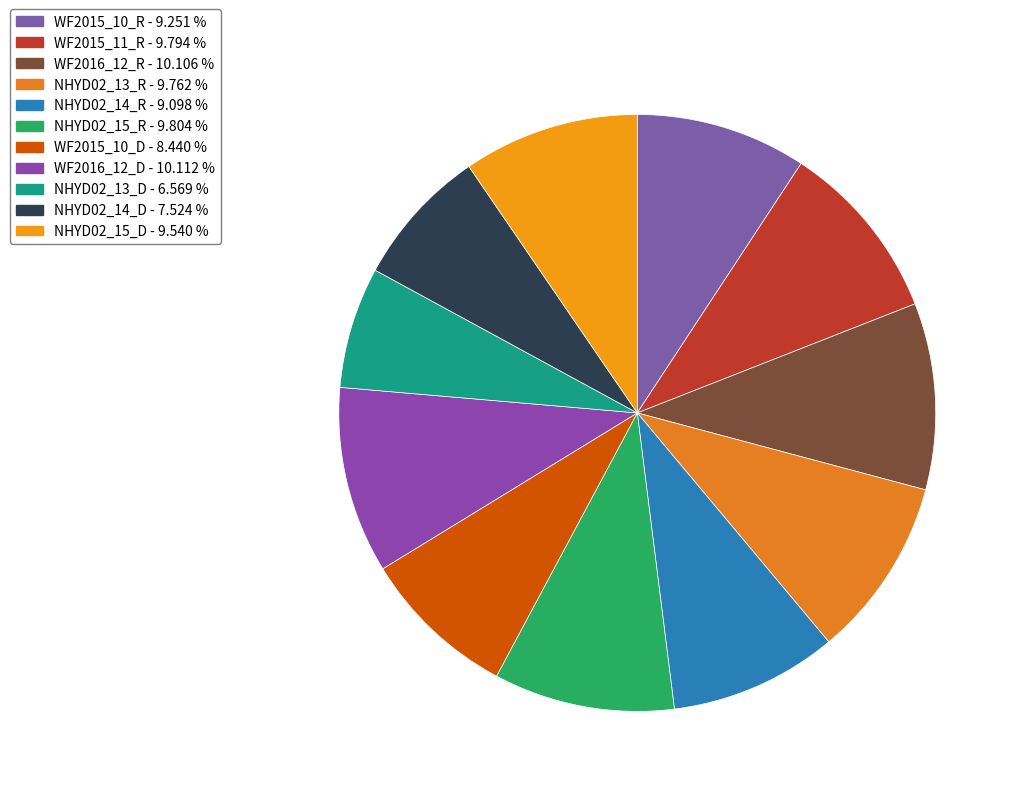

How many slices are in this pie chart?

11